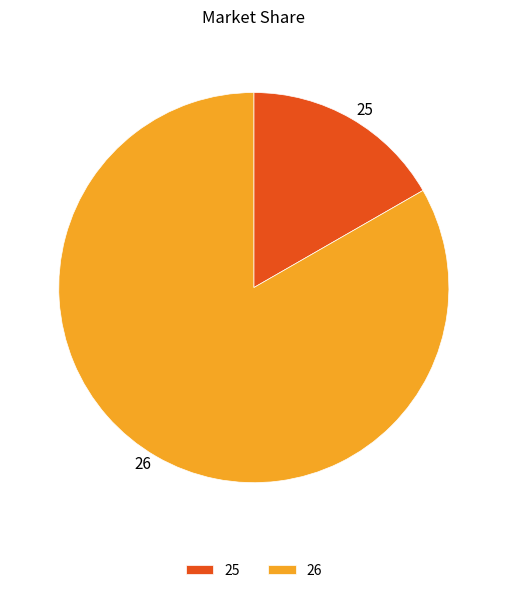

Which has a higher value, 26 or 25?

26